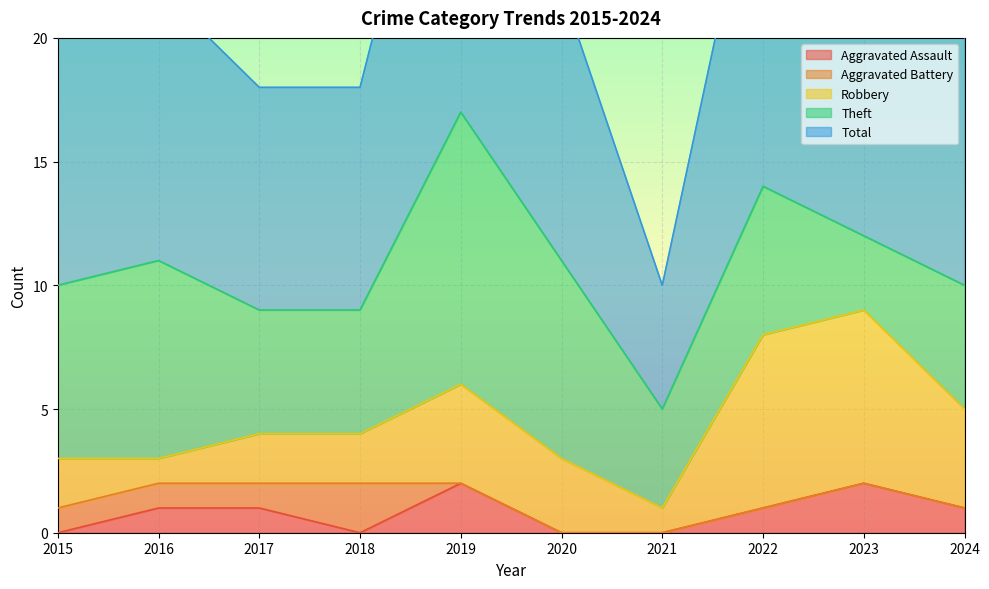

True or false: Total and Robbery cross at least once.

False